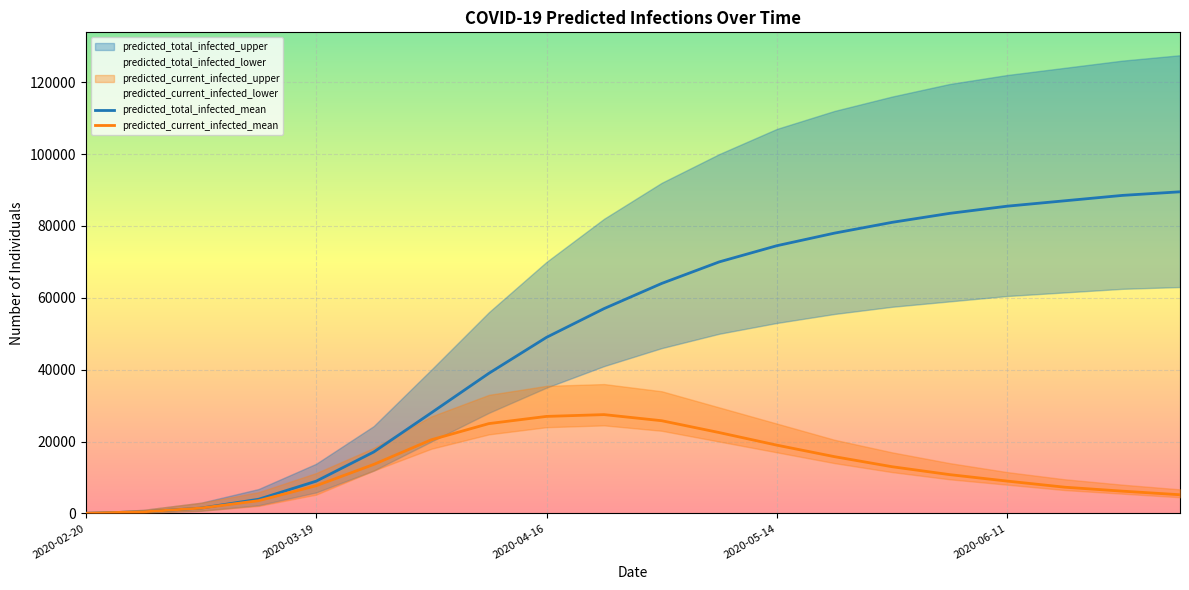

The predicted_total_infected_upper series shows 21486 at 2020-05-07. True or false?

False